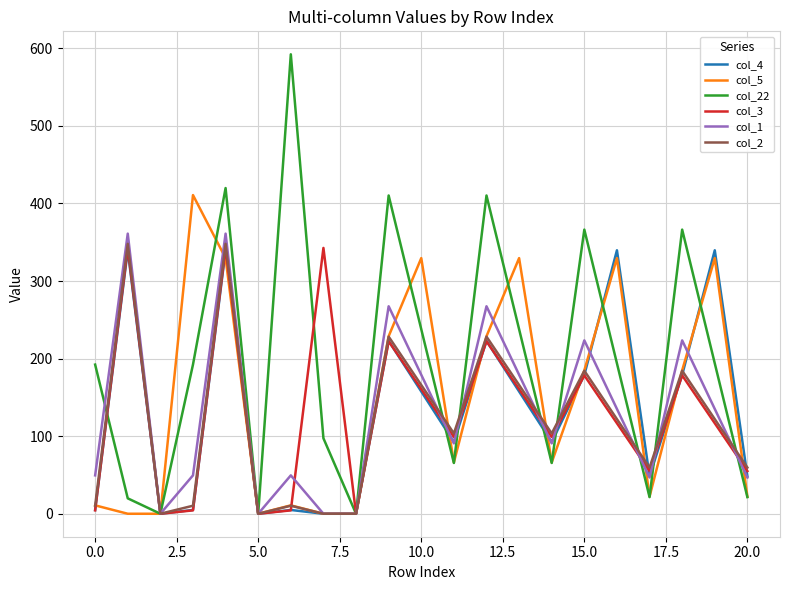

What is the maximum value for col_4?

339.6